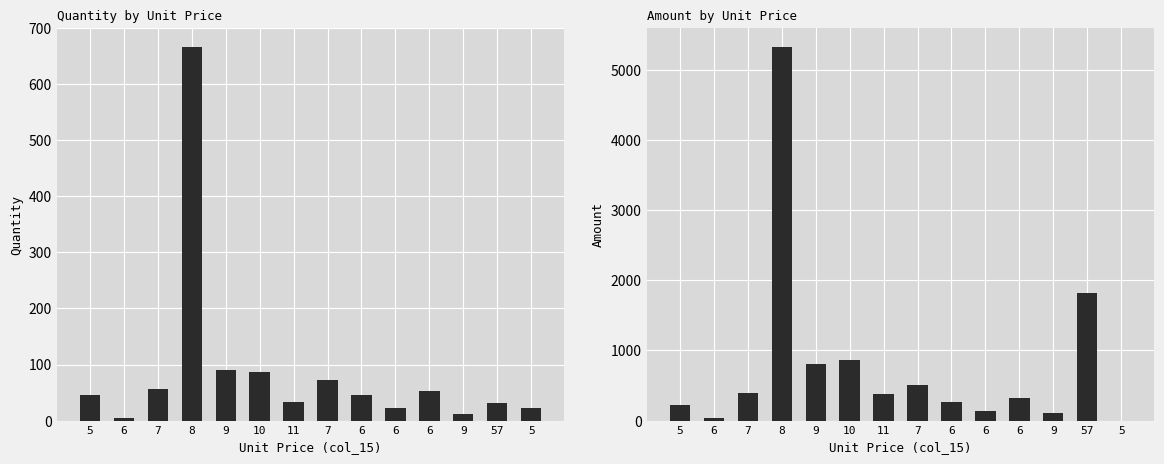

Which series has the largest total across all categories?

Amount